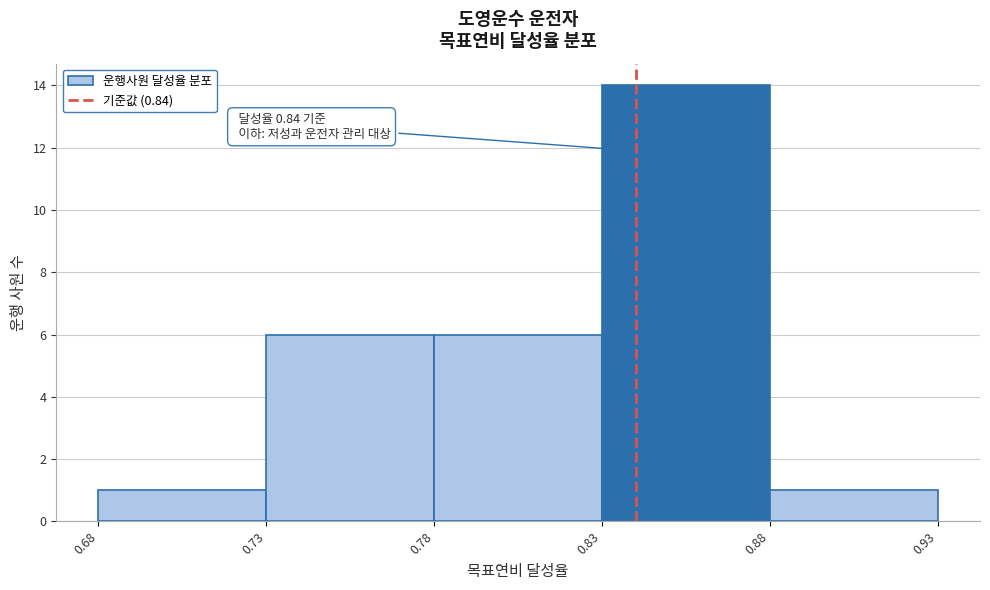

Over which range of the x-axis is the bar tallest?

0.83 to 0.88